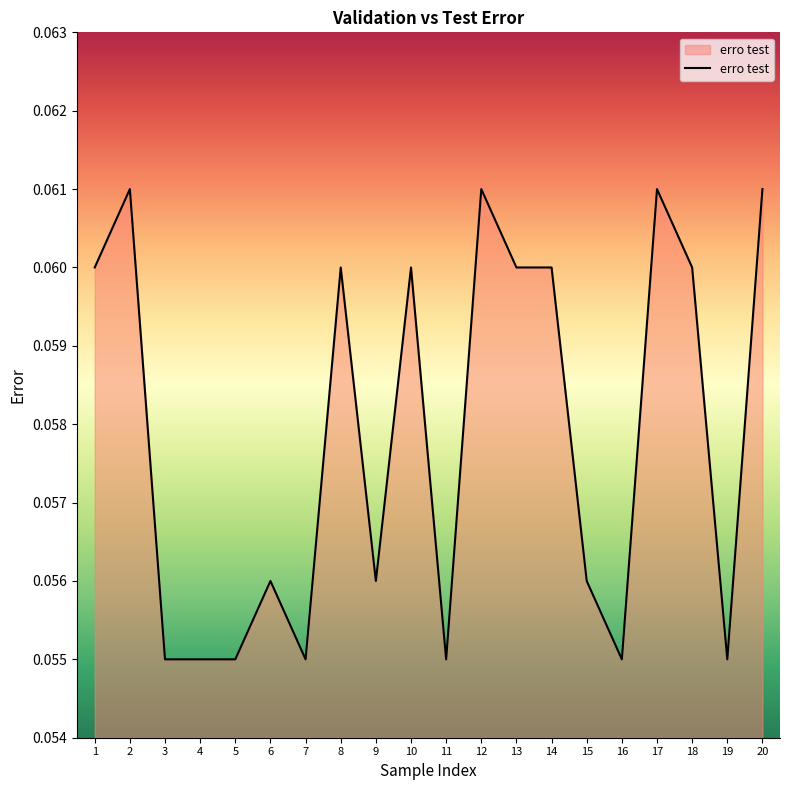

Between 12 and 19, which is larger?

12